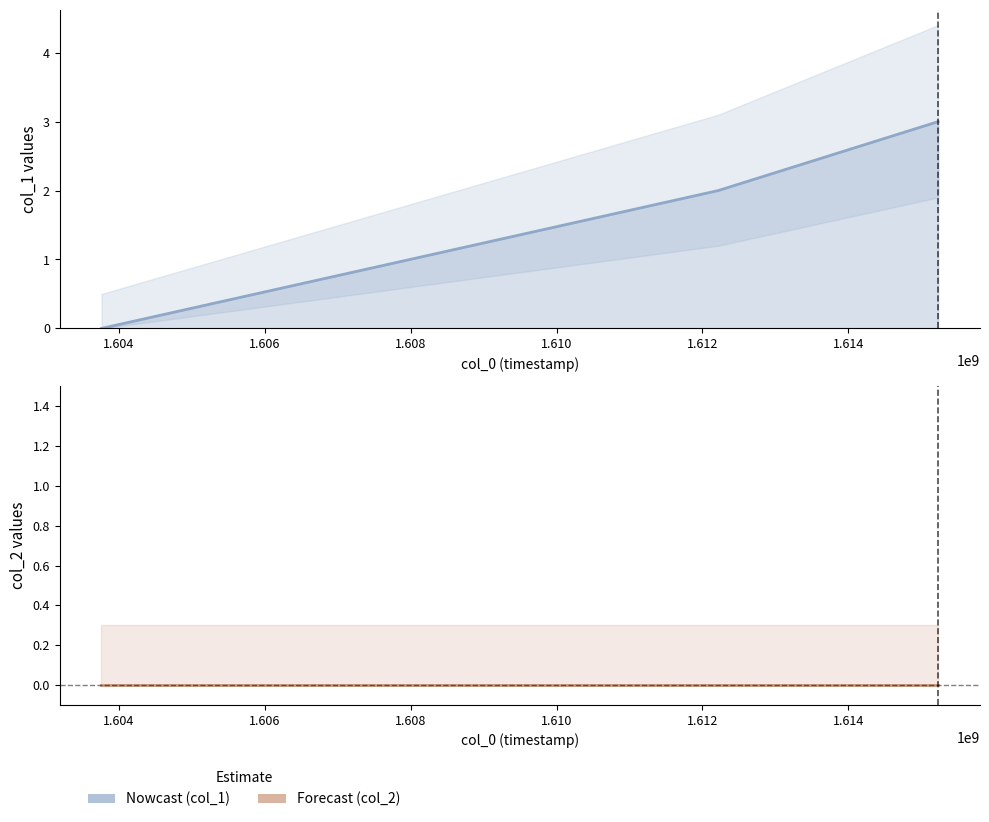

Where is the data nearest to the value 1?

1603759376